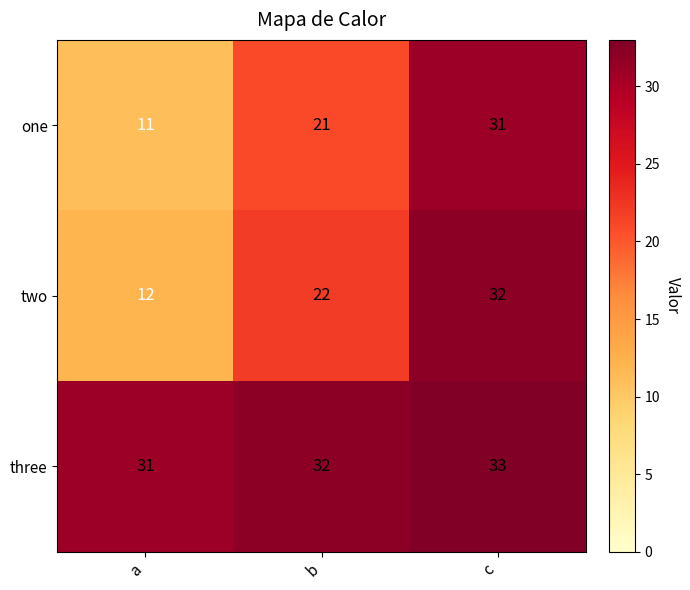

What is the difference between the maximum and minimum values in the one series?

20